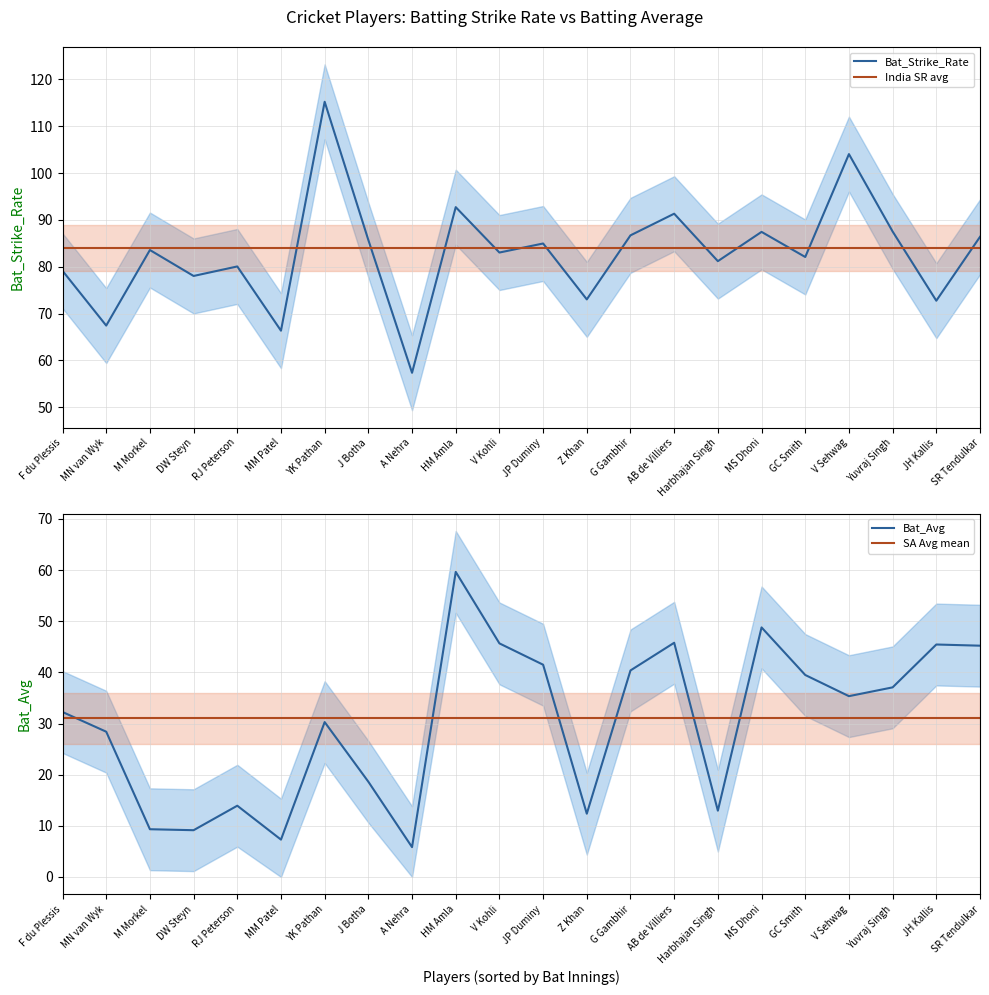

What position from the right is G Gambhir?

9